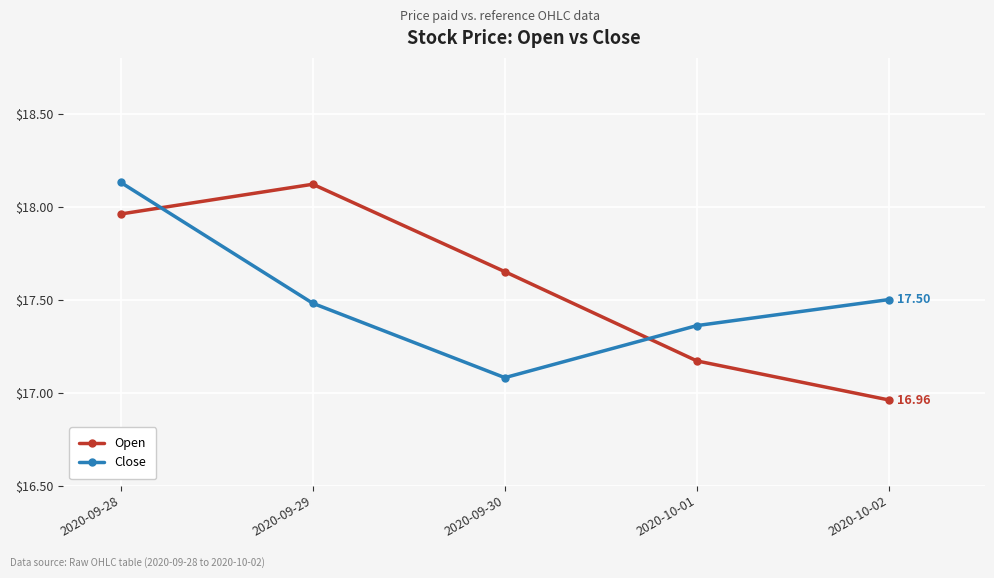

Between 2020-09-29 and 2020-10-02, which series saw the biggest shift?

Open